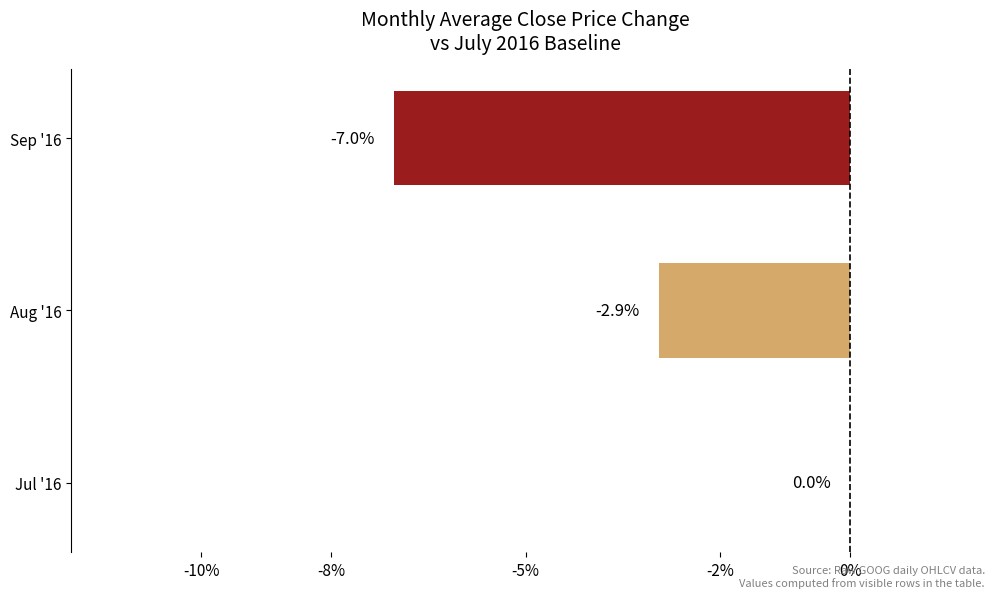

Reading top to bottom, what are all the values shown in this chart?

Sep '16=-7.0	Aug '16=-2.9	Jul '16=0.0